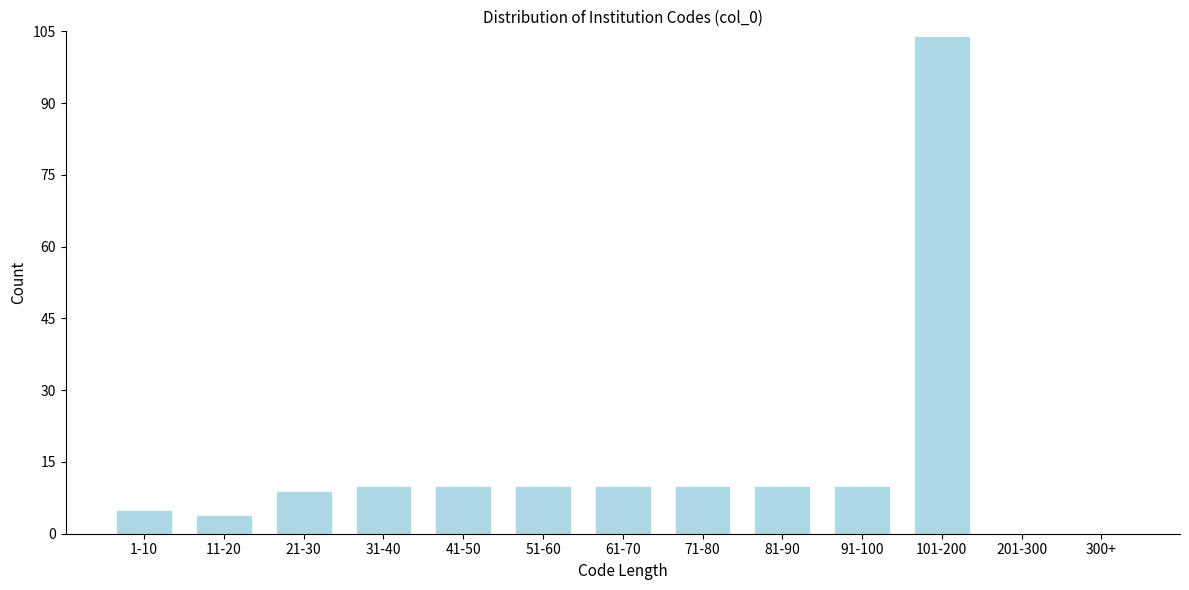

Reading left to right, list all the values displayed in this chart.

1-10=5	11-20=4	21-30=9	31-40=10	41-50=10	51-60=10	61-70=10	71-80=10	81-90=10	91-100=10	101-200=104	201-300=0	300+=0